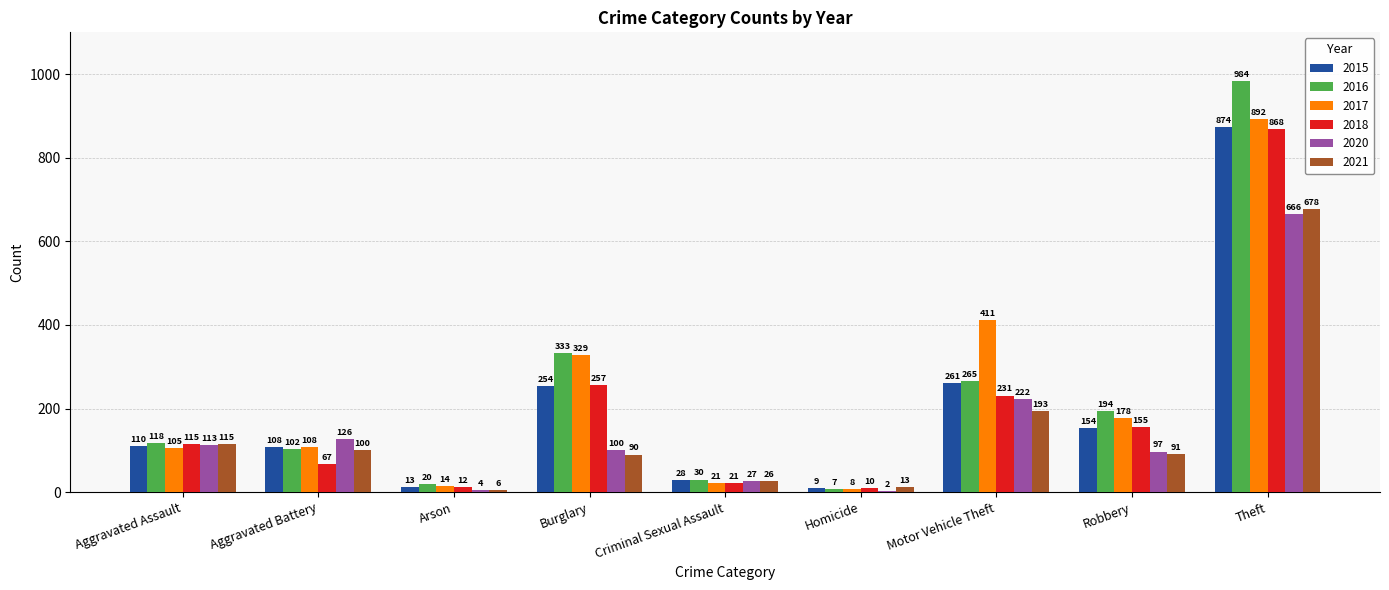

Reading right to left, what are all the values shown in this chart?

2015: Theft=874	Robbery=154	Motor Vehicle Theft=261	Homicide=9	Criminal Sexual Assault=28	Burglary=254	Arson=13	Aggravated Battery=108	Aggravated Assault=110
2016: Theft=984	Robbery=194	Motor Vehicle Theft=265	Homicide=7	Criminal Sexual Assault=30	Burglary=333	Arson=20	Aggravated Battery=102	Aggravated Assault=118
2017: Theft=892	Robbery=178	Motor Vehicle Theft=411	Homicide=8	Criminal Sexual Assault=21	Burglary=329	Arson=14	Aggravated Battery=108	Aggravated Assault=105
2018: Theft=868	Robbery=155	Motor Vehicle Theft=231	Homicide=10	Criminal Sexual Assault=21	Burglary=257	Arson=12	Aggravated Battery=67	Aggravated Assault=115
2020: Theft=666	Robbery=97	Motor Vehicle Theft=222	Homicide=2	Criminal Sexual Assault=27	Burglary=100	Arson=4	Aggravated Battery=126	Aggravated Assault=113
2021: Theft=678	Robbery=91	Motor Vehicle Theft=193	Homicide=13	Criminal Sexual Assault=26	Burglary=90	Arson=6	Aggravated Battery=100	Aggravated Assault=115